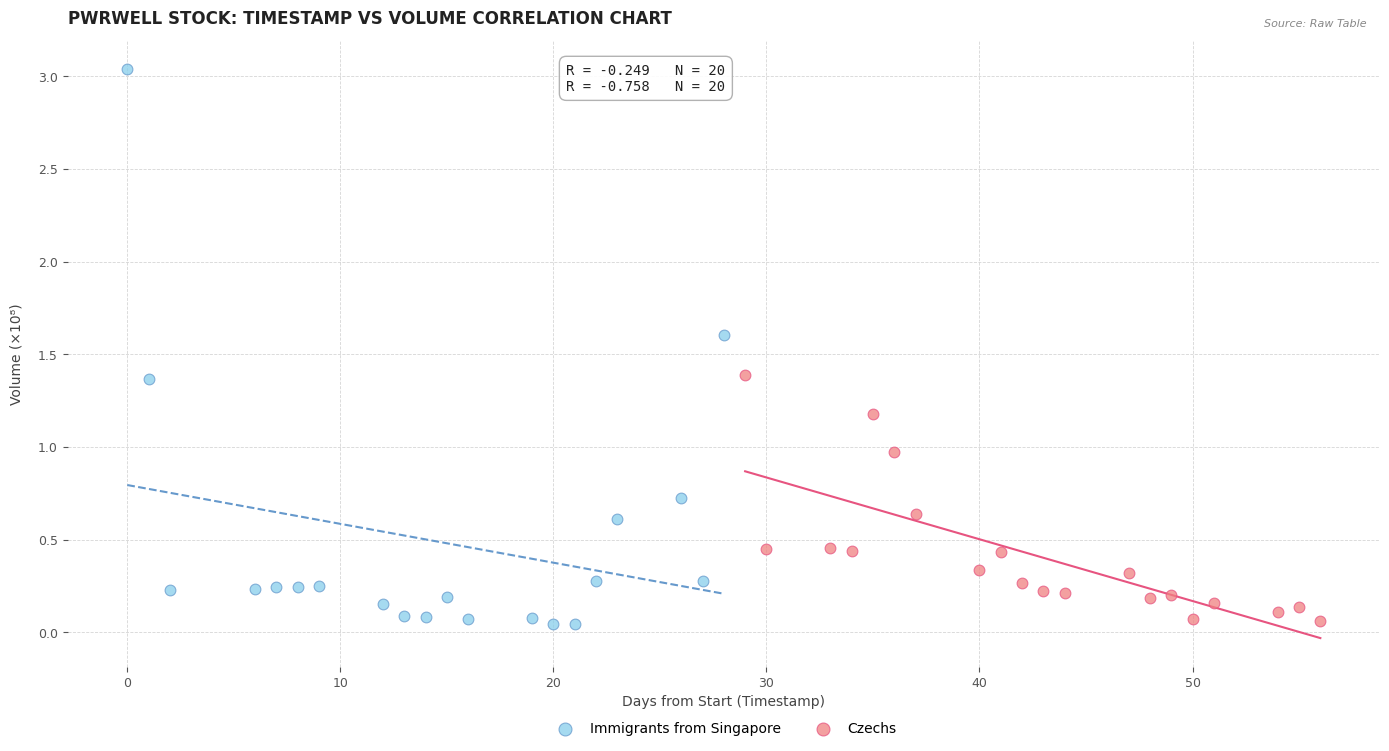

Which series has the largest Y range (max minus min)?

Immigrants from Singapore